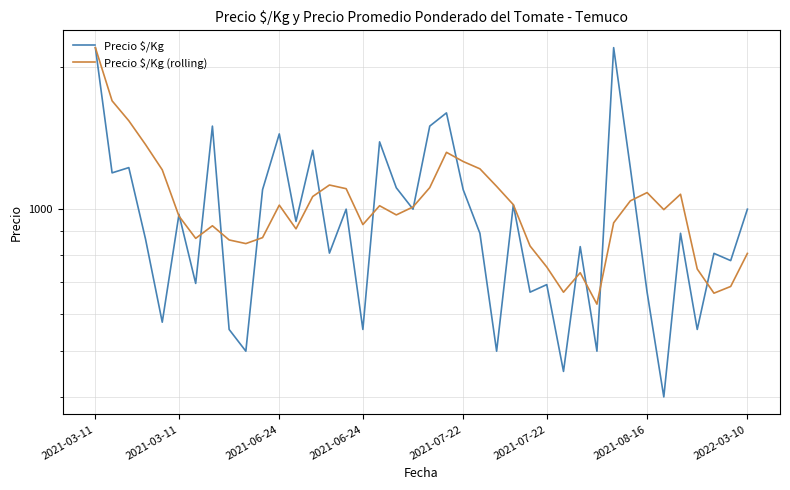

Where does the Precio $/Kg series first go above 942?

2021-03-11